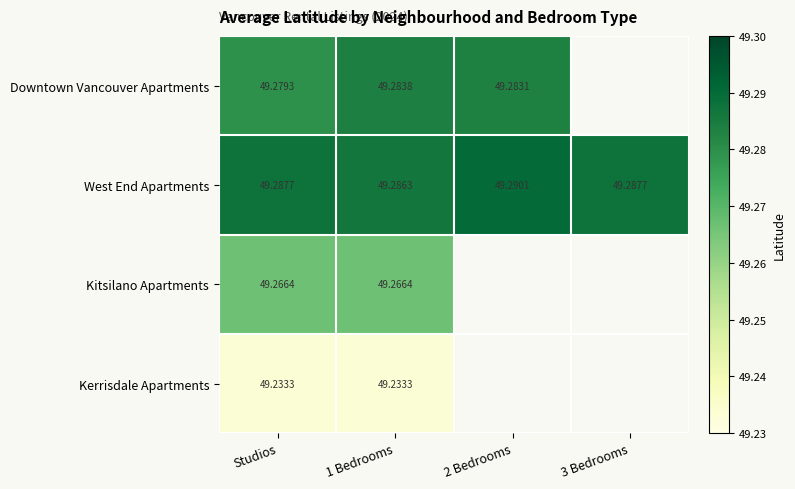

Is the value of Downtown Vancouver Apartments at 2 Bedrooms greater than the value of Kitsilano Apartments at 1 Bedrooms?

Yes